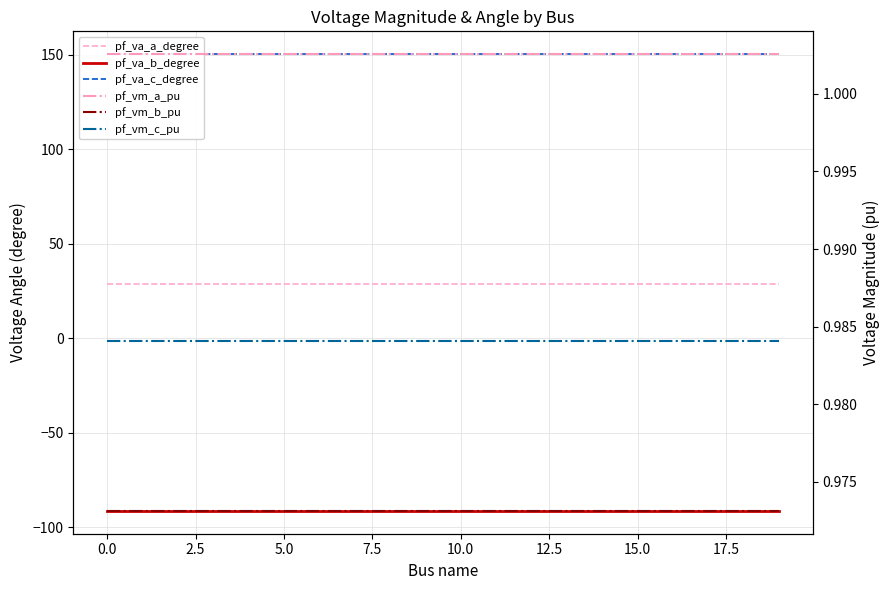

What is the approximate value of pf_vm_c_pu at 5.0?

1.0